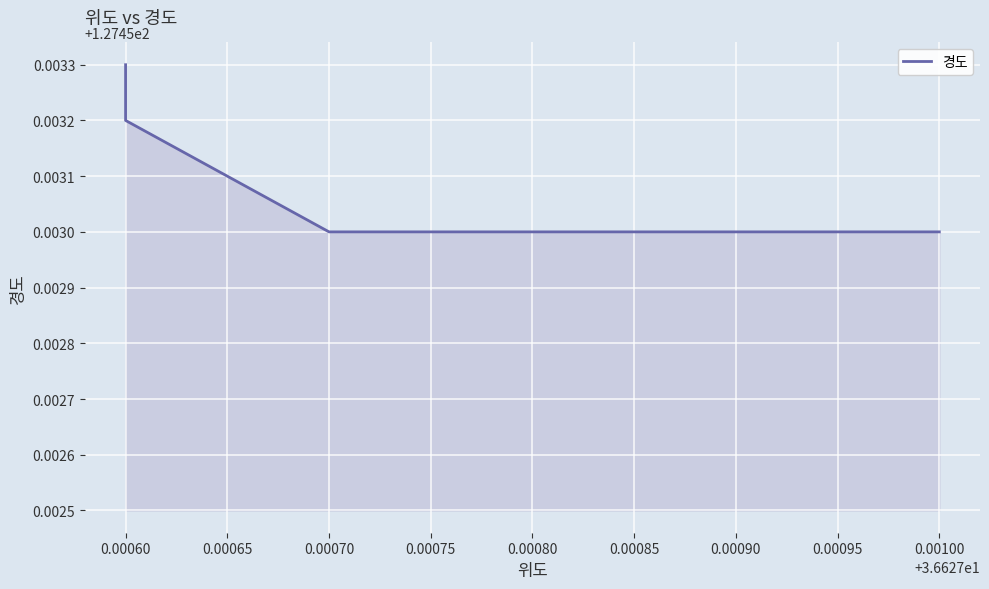

True or false: there are more than 0 points higher than both neighbors.

False